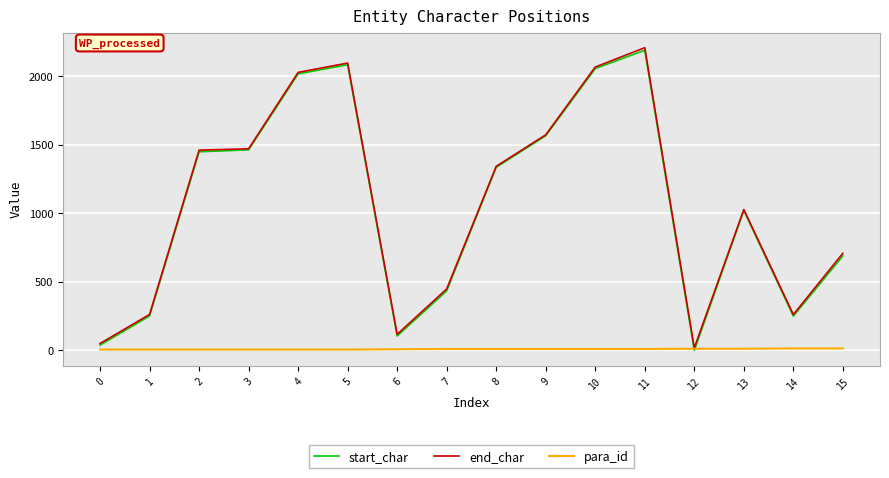

At which category is the sum across all series the highest?

11